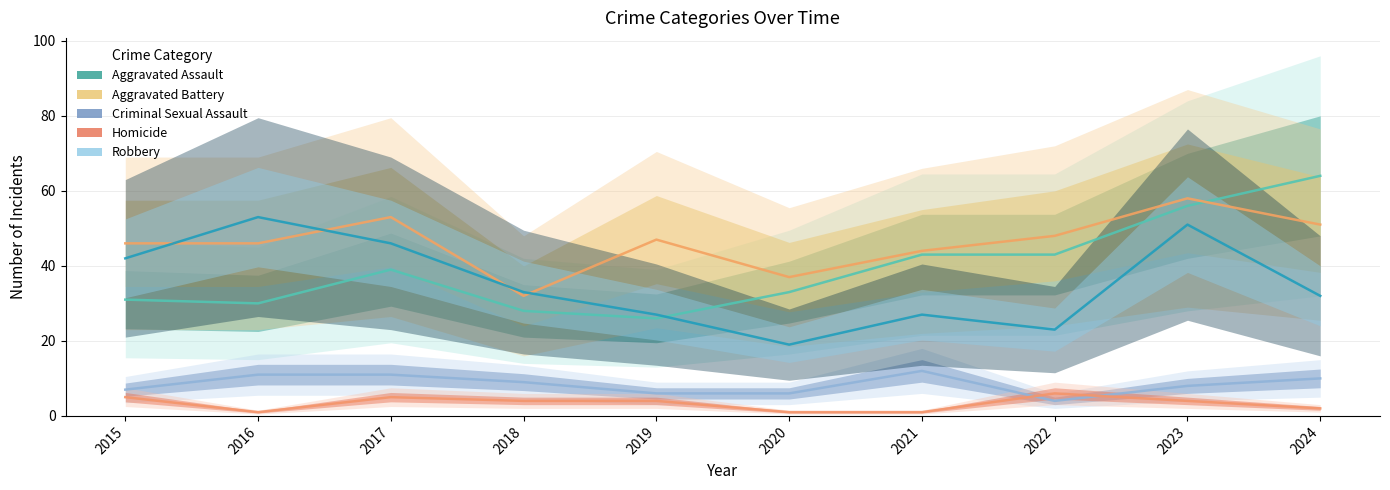

Is it true that Aggravated Battery equals 46 at 2015?

True